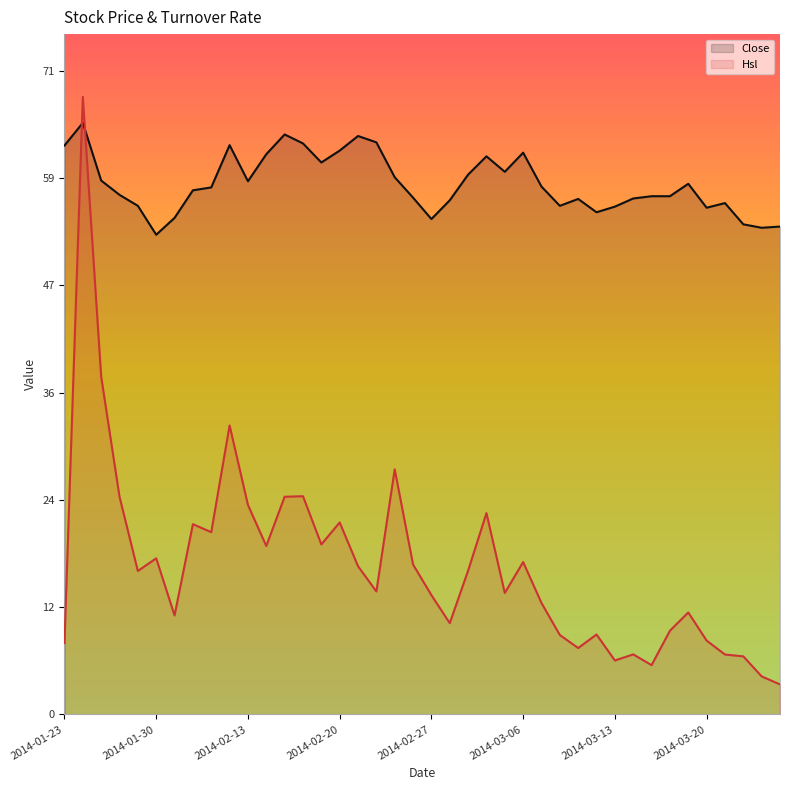

In Hsl, how many points are higher than both neighbors (excluding endpoints)?

12